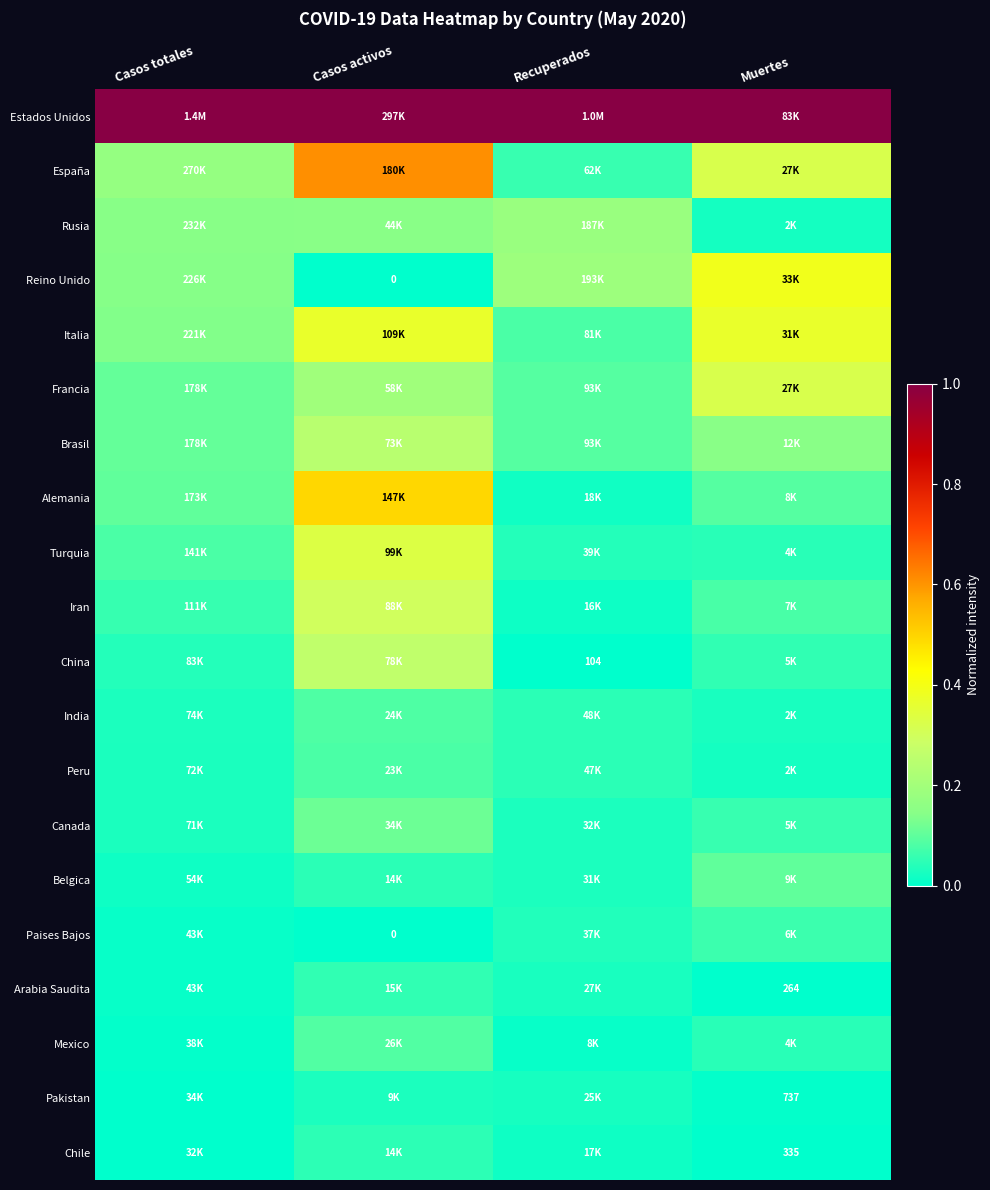

Is it true that Turquia equals 0.1 at Casos totales?

False